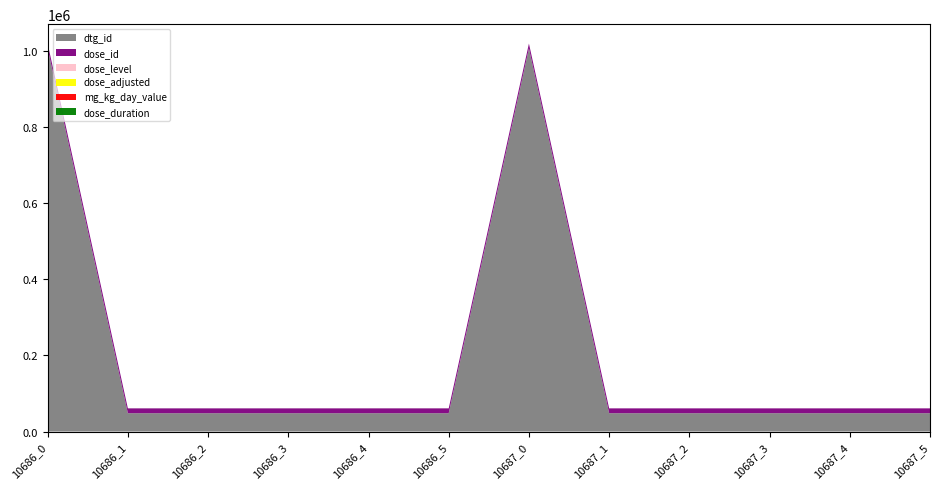

Reading left to right, transcribe all the data shown in this chart.

dtg_id: 1007762.0	48272.0	48273.0	48274.0	48275.0	48276.0	1007763.0	48277.0	48278.0	48279.0	48280.0	48281.0
dose_id: 12665.0	12666.0	12667.0	12668.0	12669.0	12670.0	12665.0	12666.0	12667.0	12668.0	12669.0	12670.0
dose_level: 0.0	1.0	2.0	3.0	4.0	5.0	0.0	1.0	2.0	3.0	4.0	5.0
dose_adjusted: 0.0	0.5	1.0	2.0	4.0	8.0	0.0	0.5	1.0	2.0	4.0	8.0
mg_kg_day_value: 0.0	0.5	1.0	2.0	4.0	8.0	0.0	0.5	1.0	2.0	4.0	8.0
dose_duration: 21.0	21.0	21.0	21.0	21.0	21.0	0.0	0.0	0.0	0.0	0.0	0.0